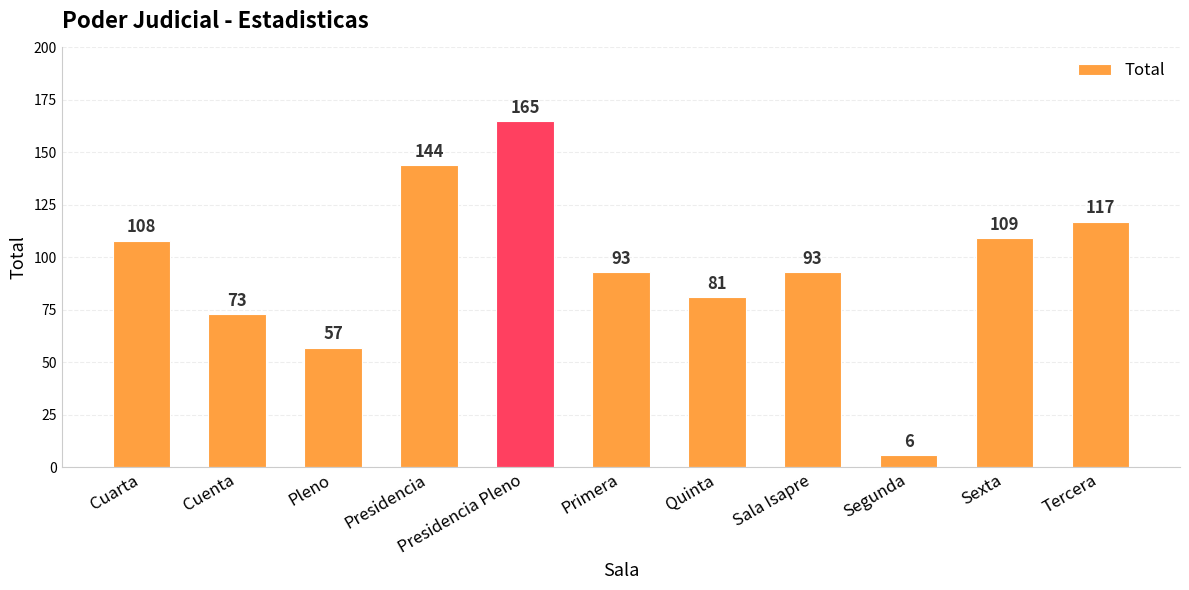

What position from the left is Cuenta?

2